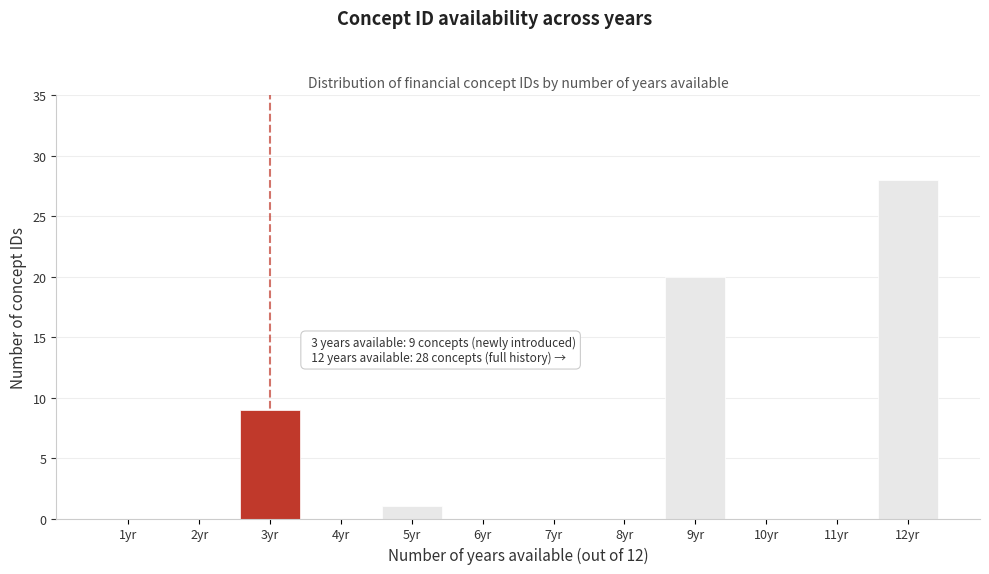

Reading left to right, list all the values displayed in this chart.

1yr=0	2yr=0	3yr=9	4yr=0	5yr=1	6yr=0	7yr=0	8yr=0	9yr=20	10yr=0	11yr=0	12yr=28